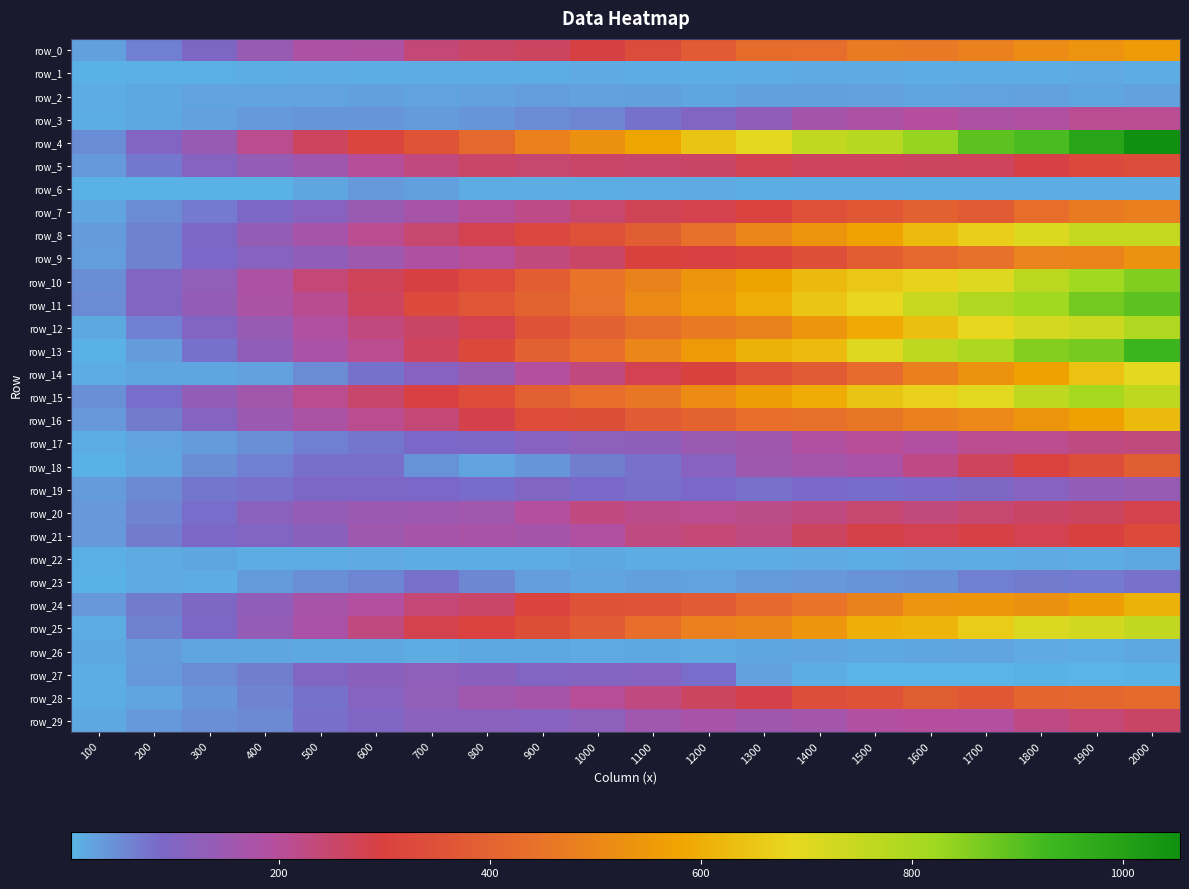

At how many categories does at least one series exceed 511?

11